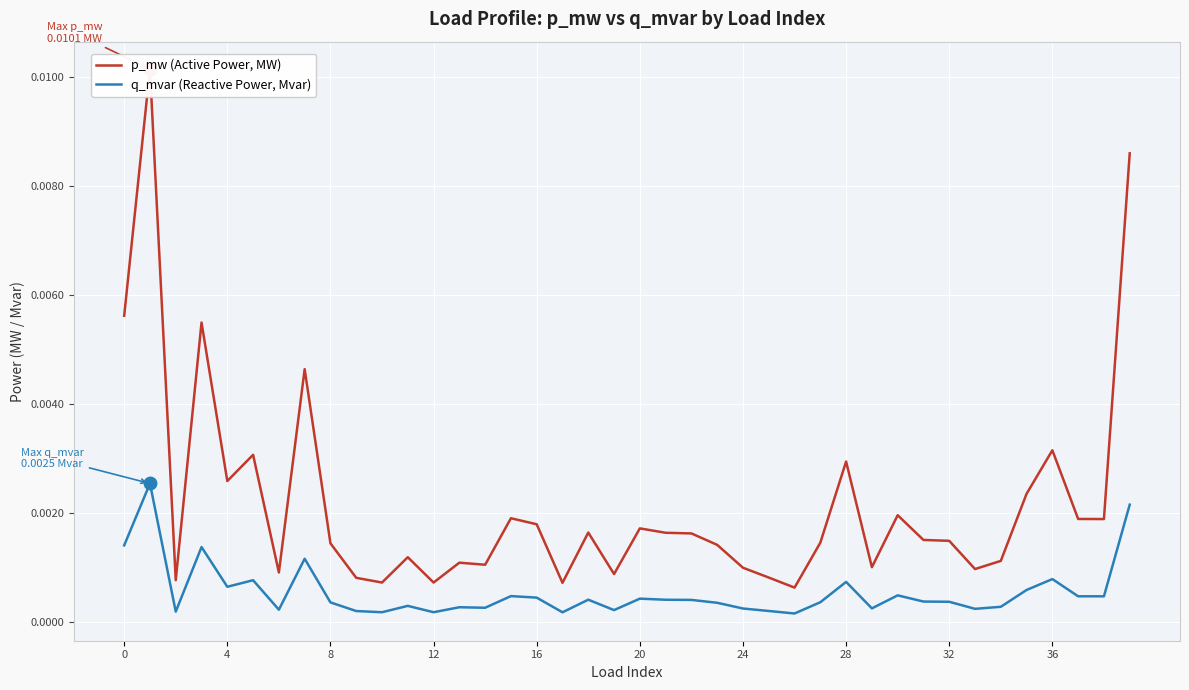

True or false: q_mvar (Reactive Power, Mvar) and p_mw (Active Power, MW) cross at least once.

False